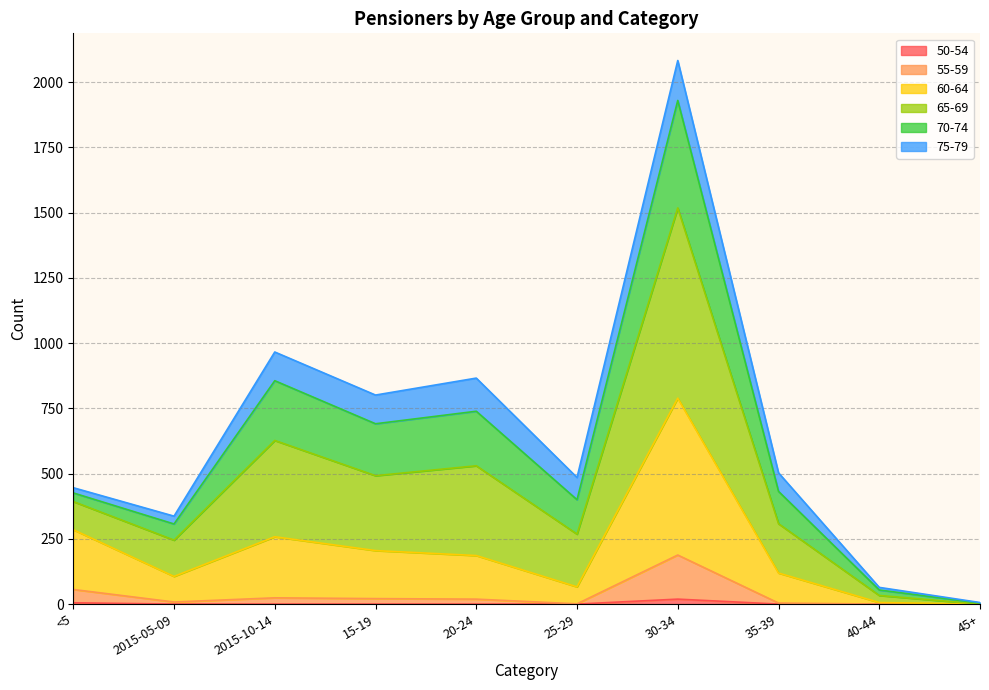

At which category does 55-59 reach its first local valley?

2015-05-09